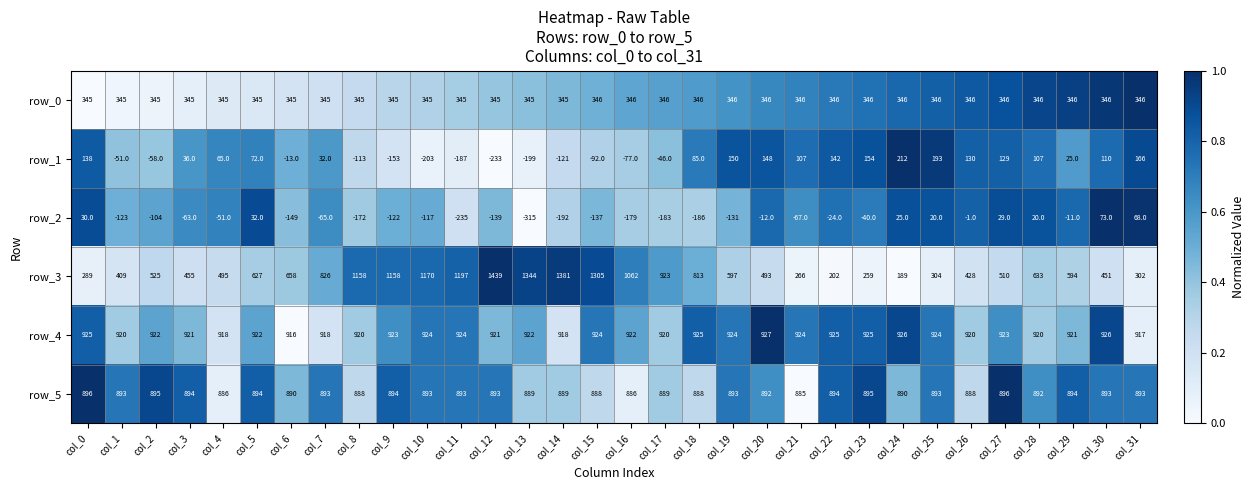

What is the greatest value displayed?

1439